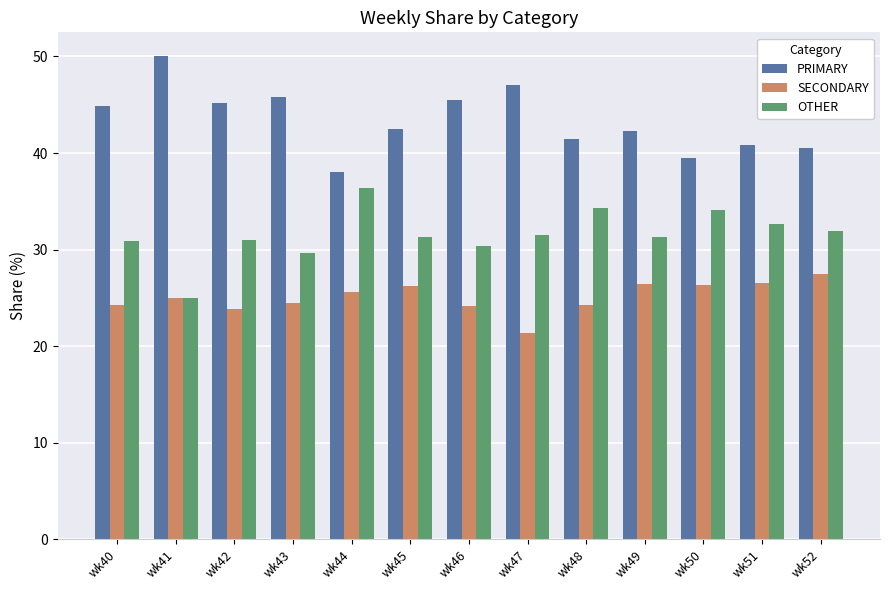

What is the maximum value for OTHER?

36.4